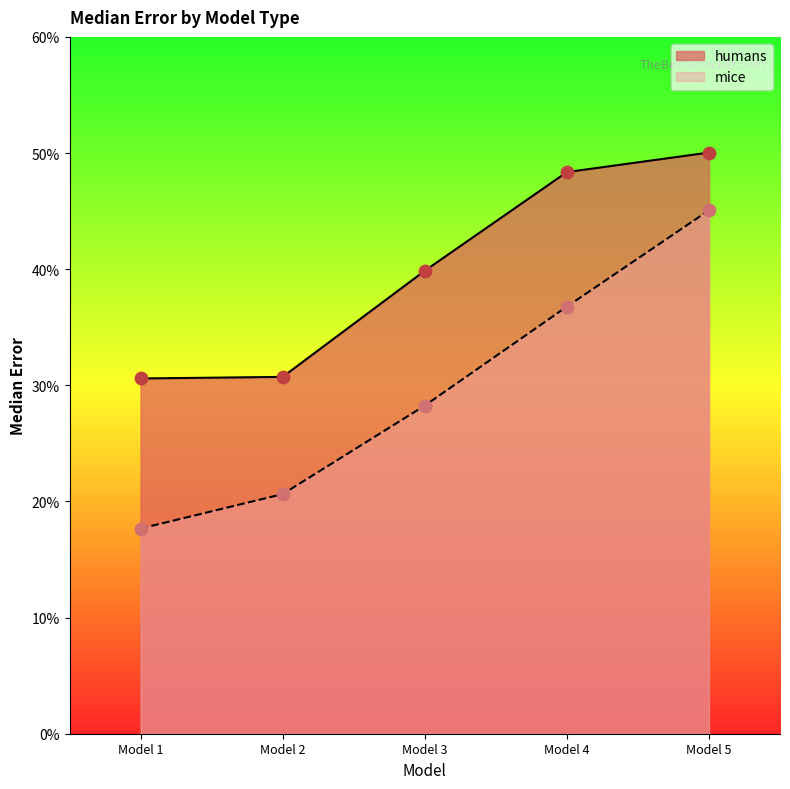

At how many categories does at least one series exceed 0?

5